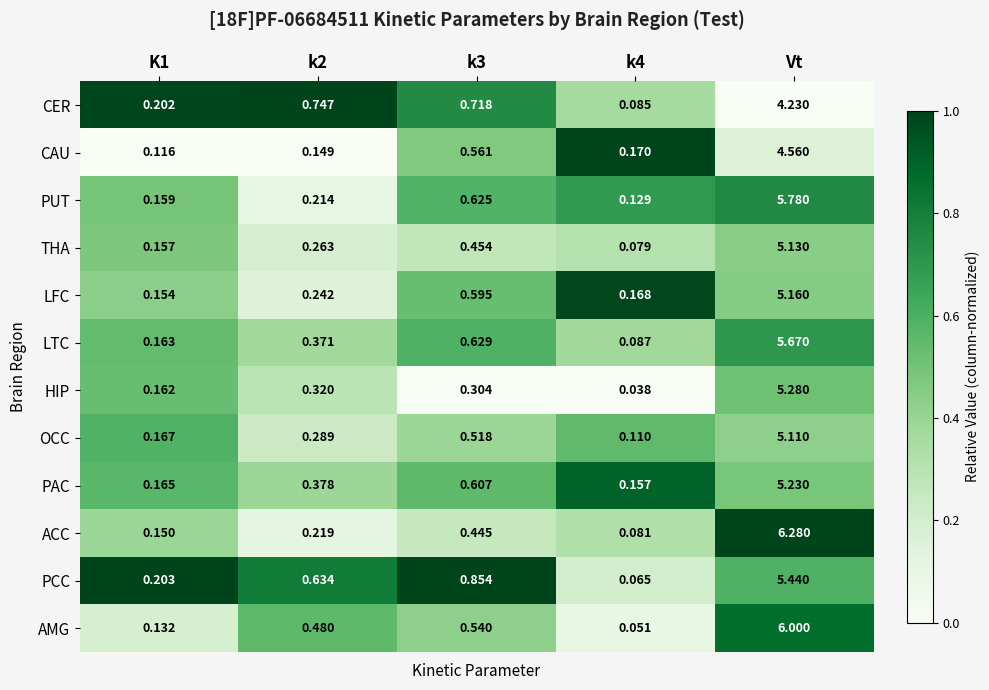

Rank the series at k3 from highest to lowest value.

PCC, CER, LTC, PUT, PAC, LFC, CAU, AMG, OCC, THA, ACC, HIP